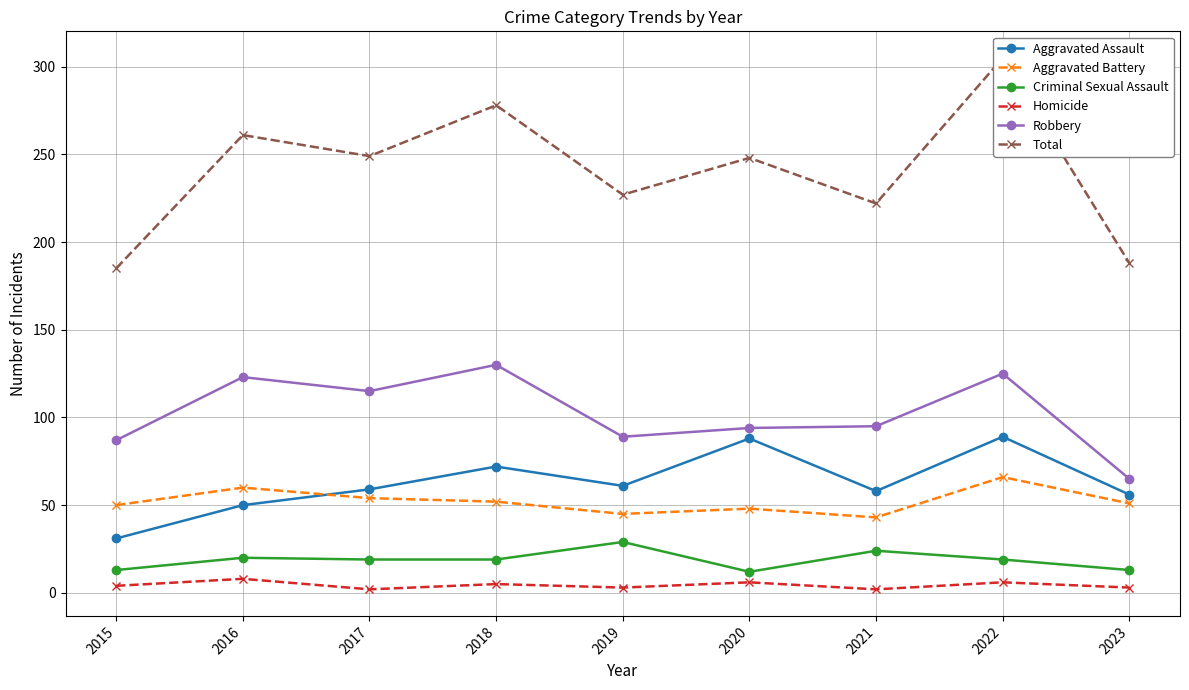

True or false: Robbery has a value of 217 at 2018.

False